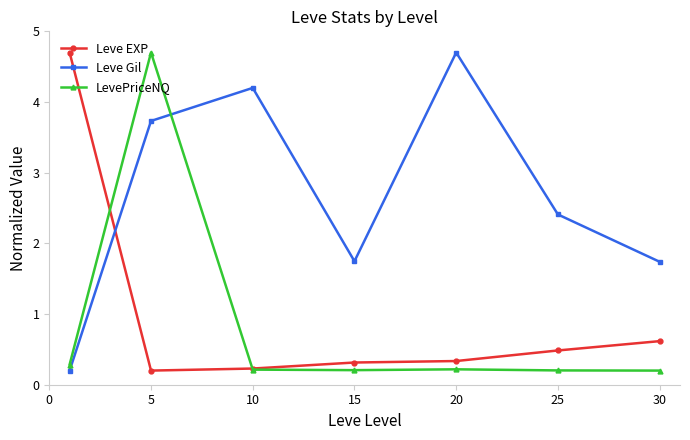

What are all the series names shown in the legend?

Leve EXP, Leve Gil, LevePriceNQ